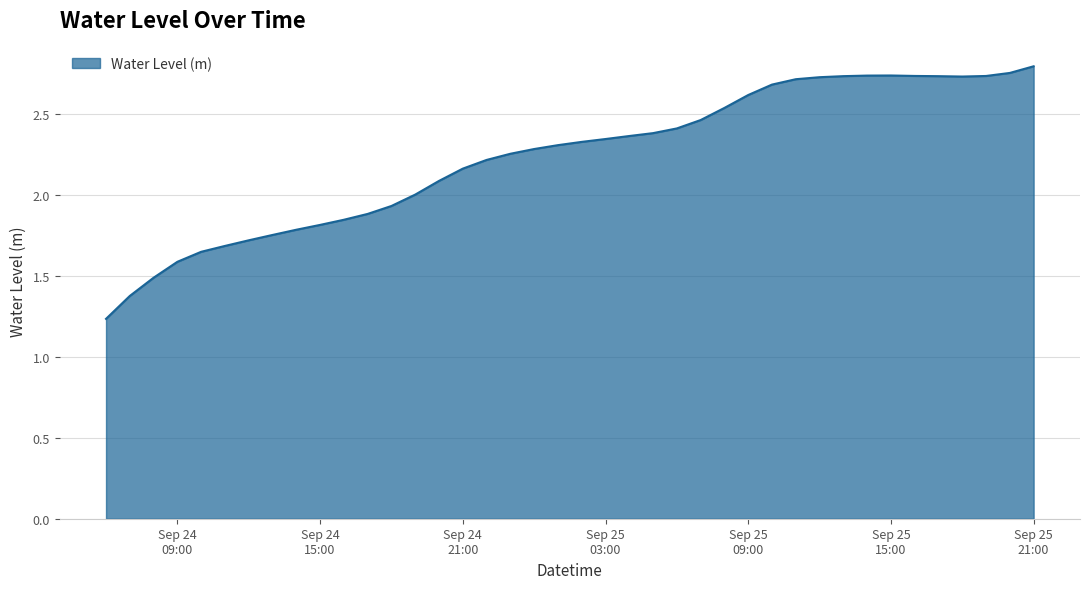

How many points are higher than both their immediate neighbors (excluding endpoints)?

1